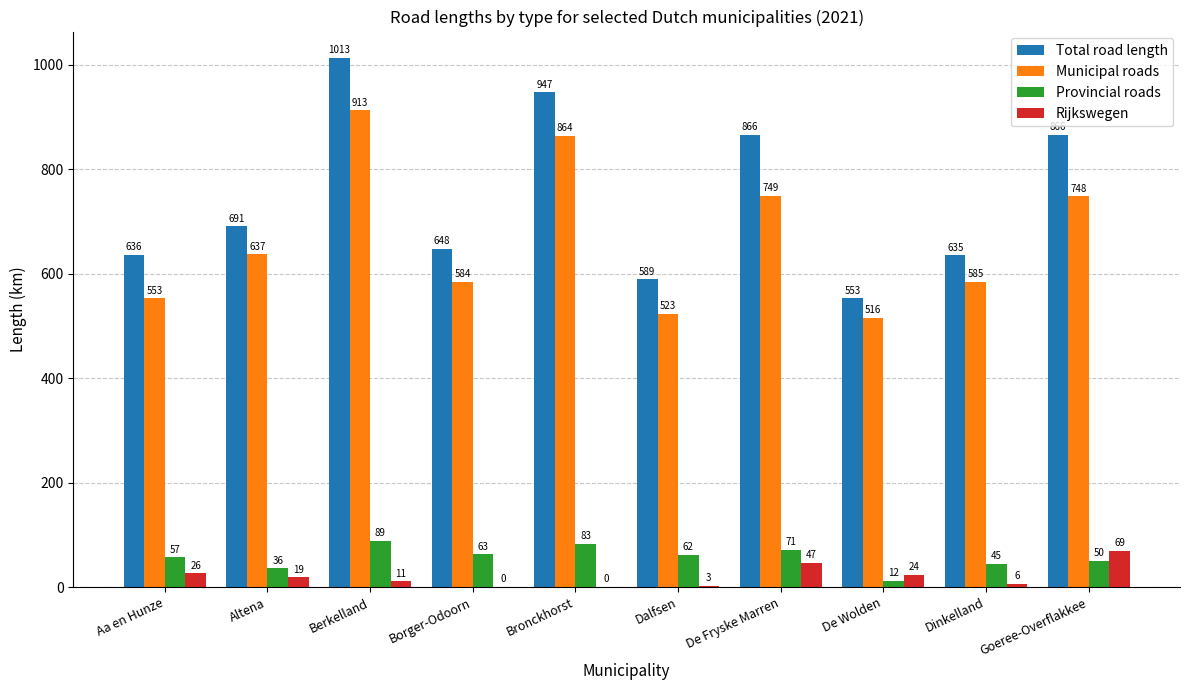

At which label does Rijkswegen first exceed 19?

Aa en Hunze